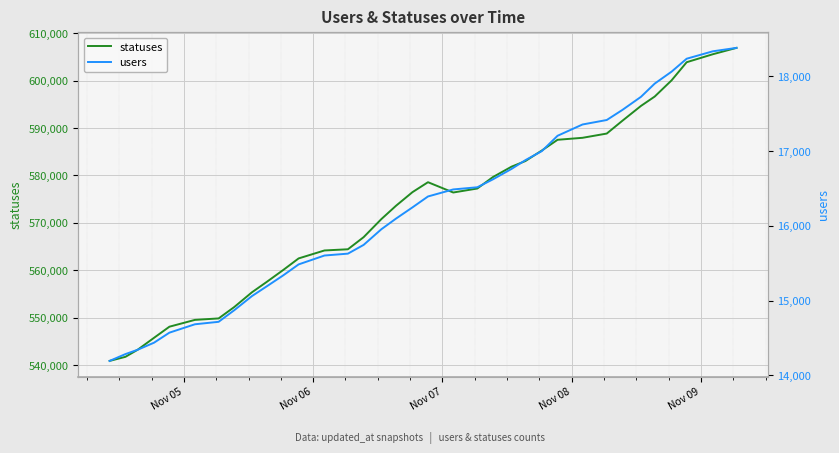

What is the maximum value for statuses?

606899